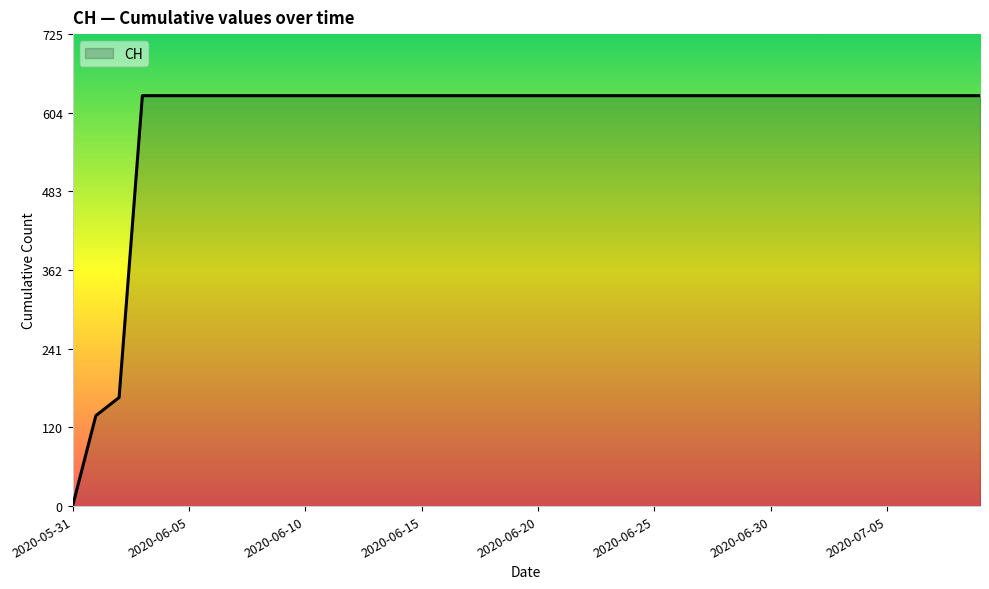

Reading left to right, list all the values displayed in this chart.

0	139	167	631	631	631	631	631	631	631	631	631	631	631	631	631	631	631	631	631	631	631	631	631	631	631	631	631	631	631	631	631	631	631	631	631	631	631	631	631